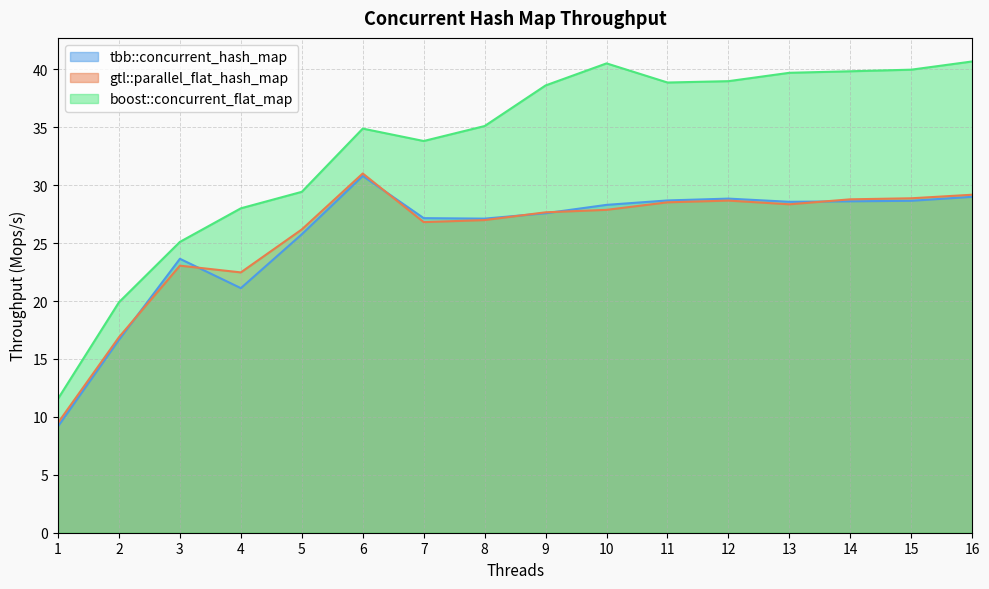

How many distinct data groups are displayed?

3